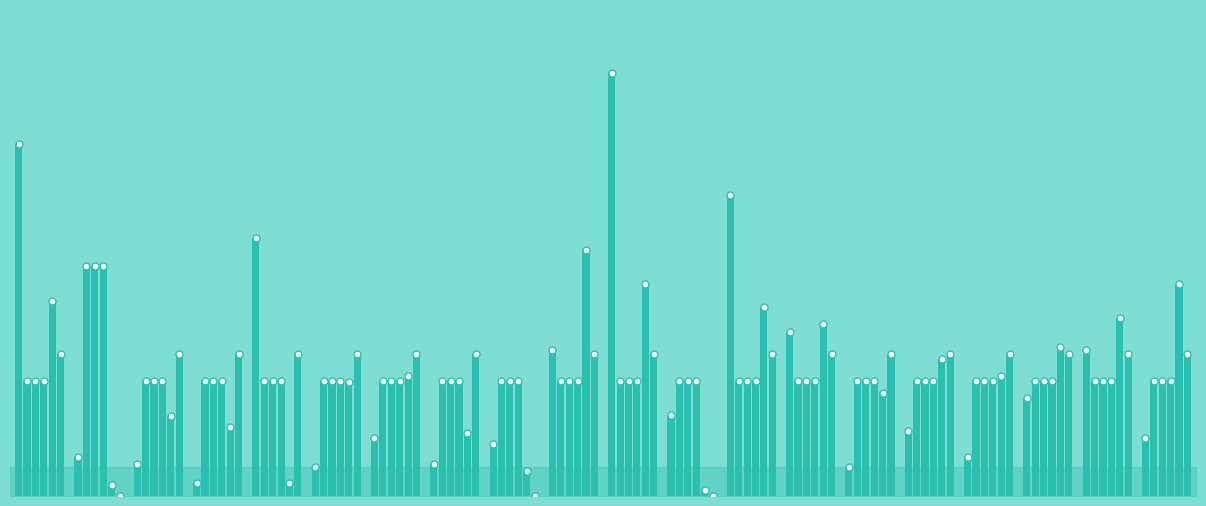

At how many categories does at least one series exceed 0?

20